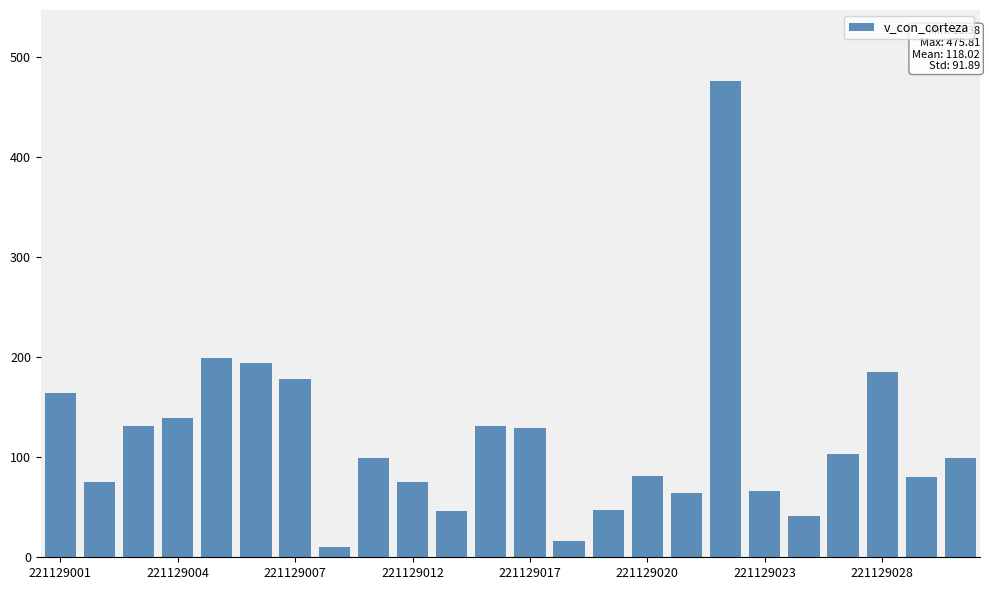

What is the difference between the second highest and minimum values?

188.9